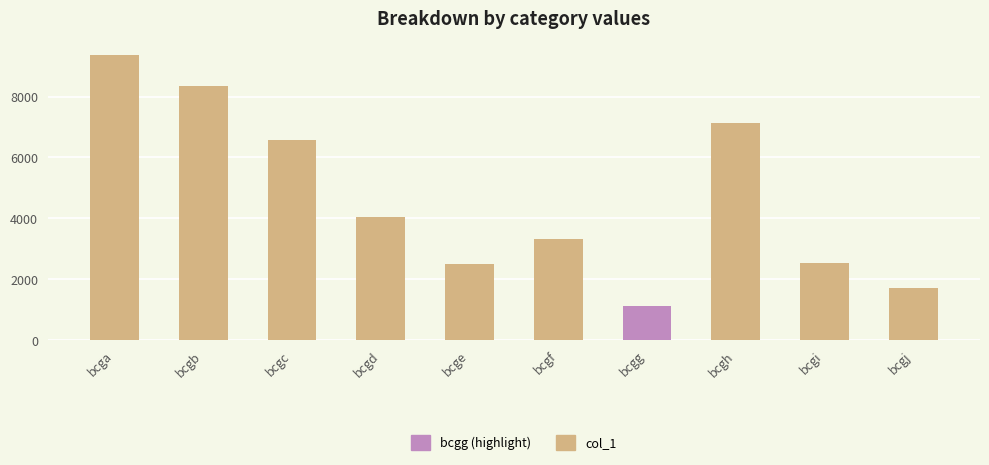

Approximately how many times larger is the value at bcga compared to bcgh?

1.3